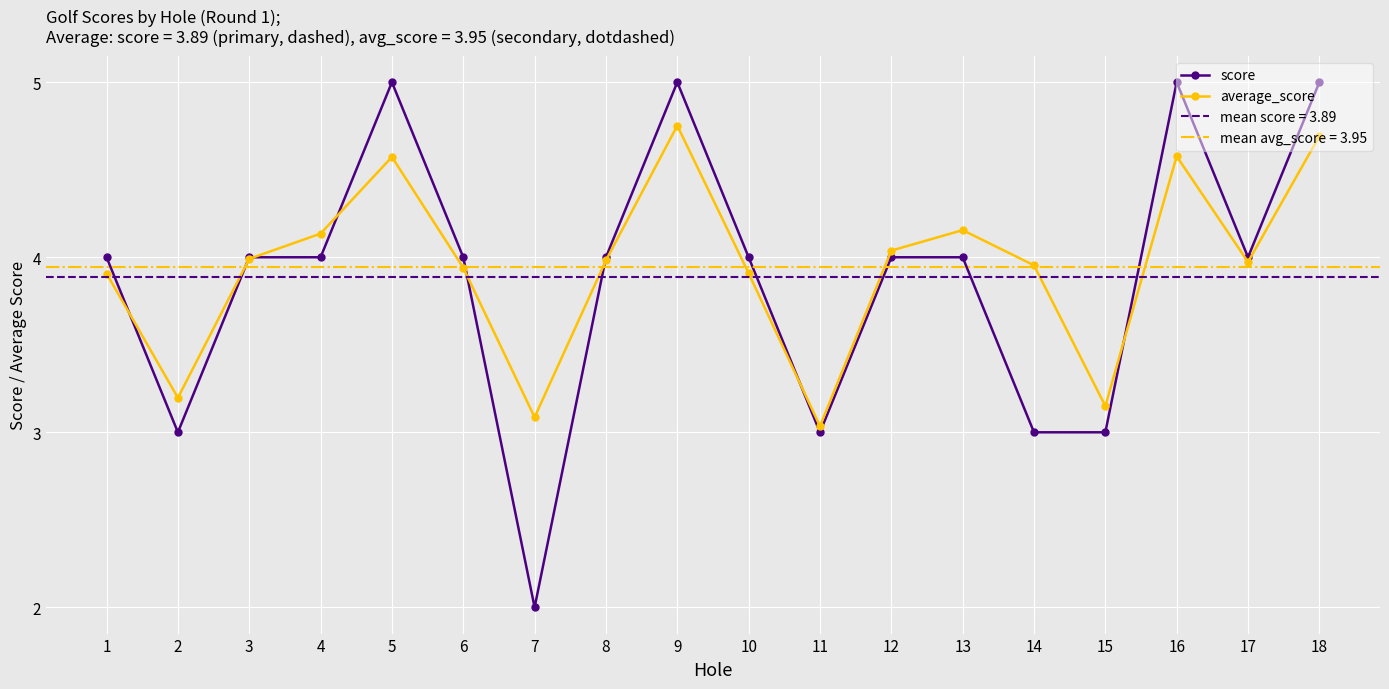

Reading left to right, list all the values displayed in this chart.

score: 4.0	3.0	4.0	4.0	5.0	4.0	2.0	4.0	5.0	4.0	3.0	4.0	4.0	3.0	3.0	5.0	4.0	5.0
average_score: 3.9	3.2	4.0	4.1	4.6	3.9	3.1	4.0	4.8	3.9	3.0	4.0	4.2	4.0	3.1	4.6	4.0	4.7